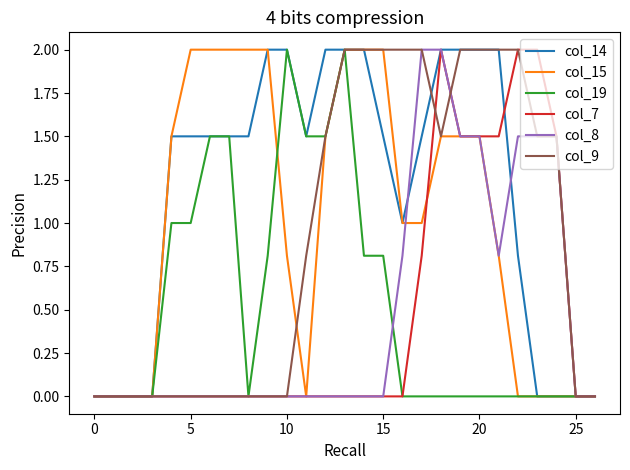

What is the maximum value shown in the chart?

2.0